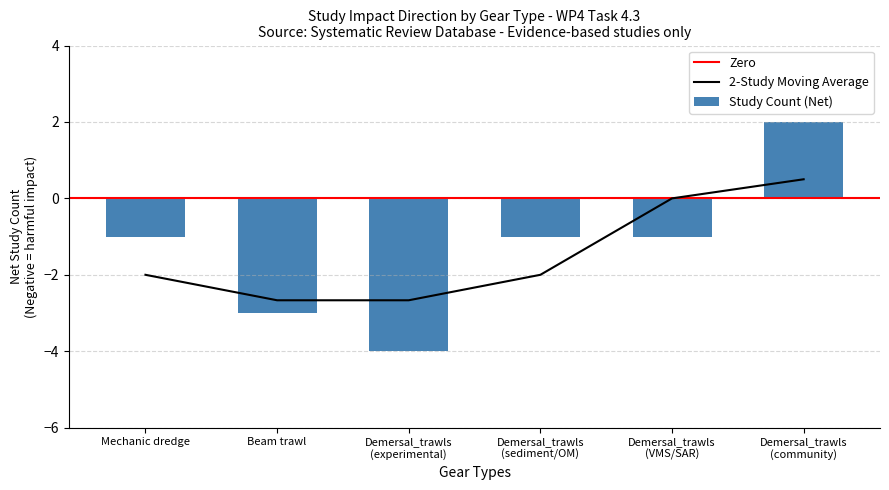

The 2-Study Moving Average series shows -2.0 at Mechanic dredge. True or false?

True